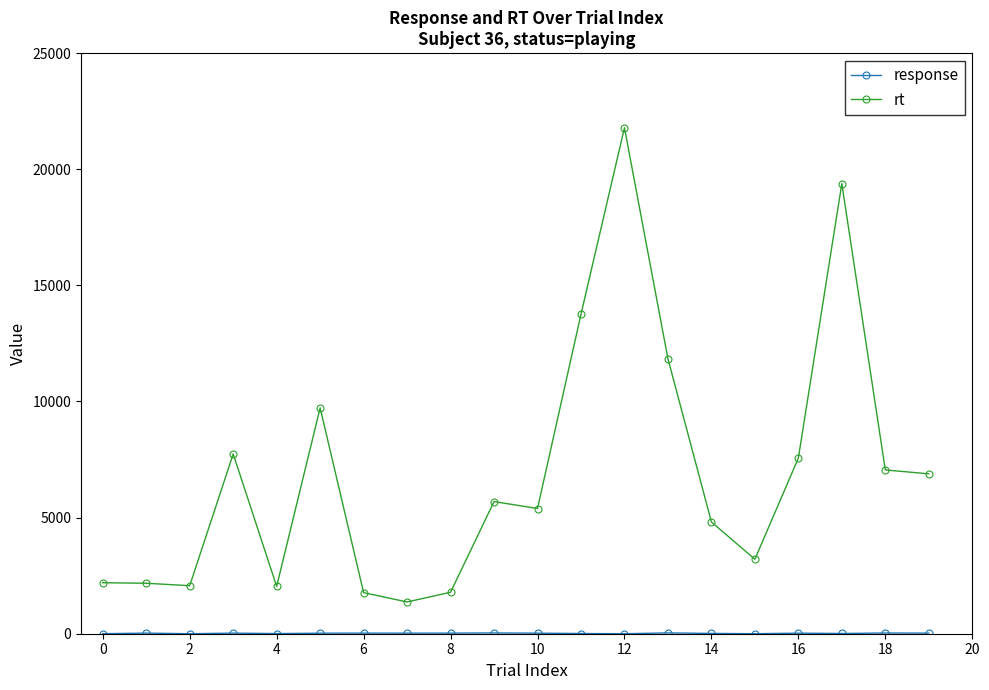

How many data points does each series have?

20